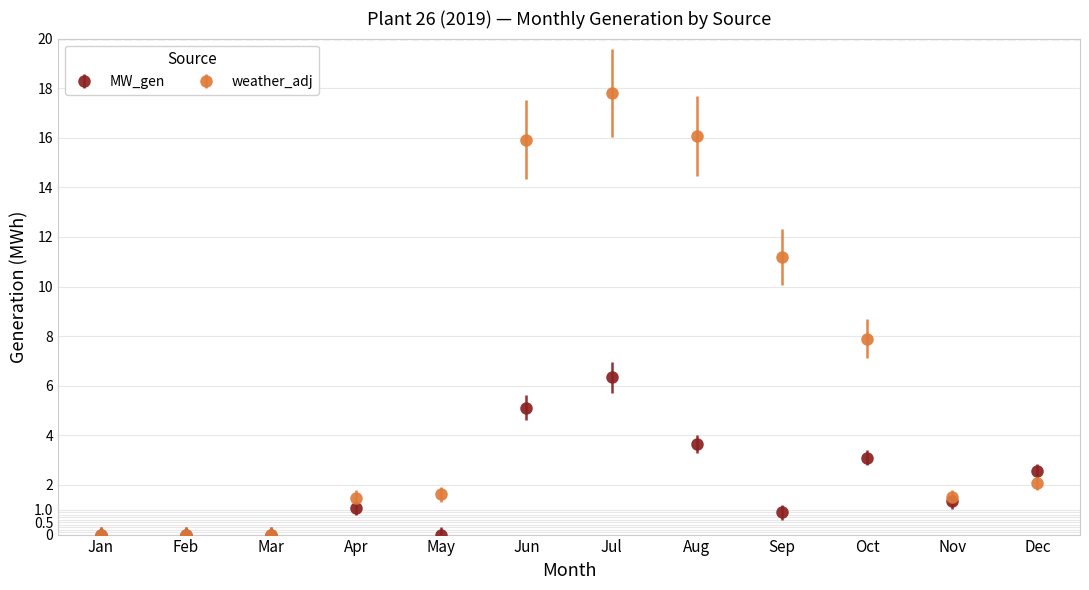

What is the spread (max minus min) of values at Sep?

10.3